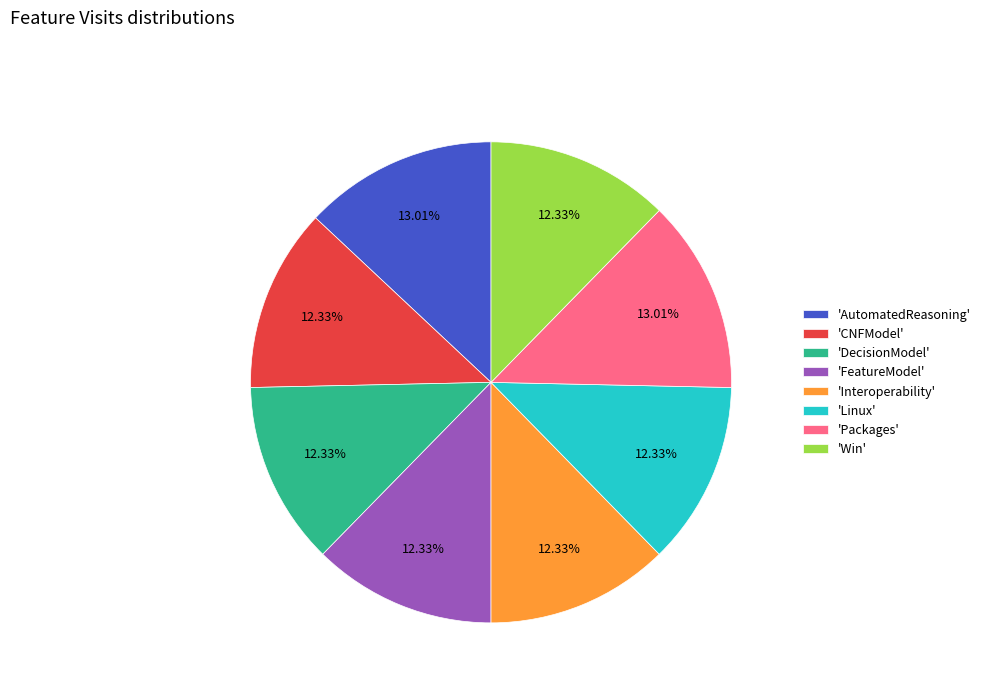

Combined, do 'Packages' and 'Win' account for over 50%?

No